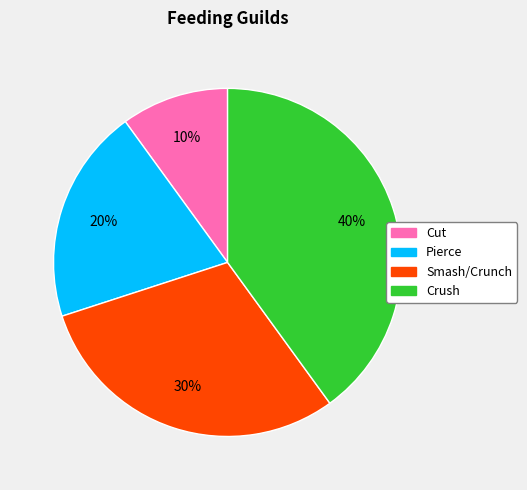

True or false: Crush accounts for 40% of the total.

True